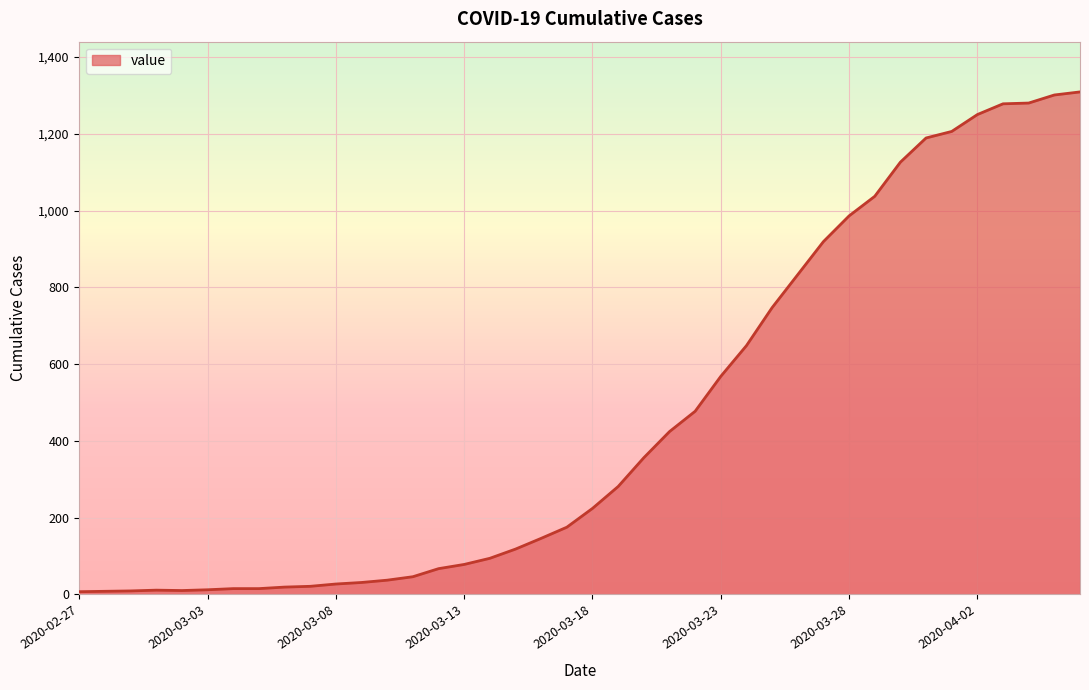

What is the smallest value displayed?

7